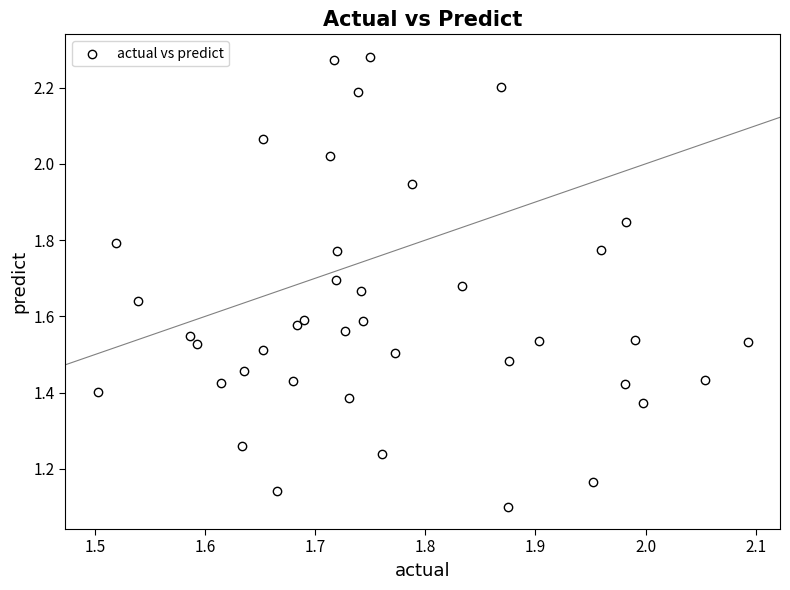

What is the range of X values (max minus min)?

0.6